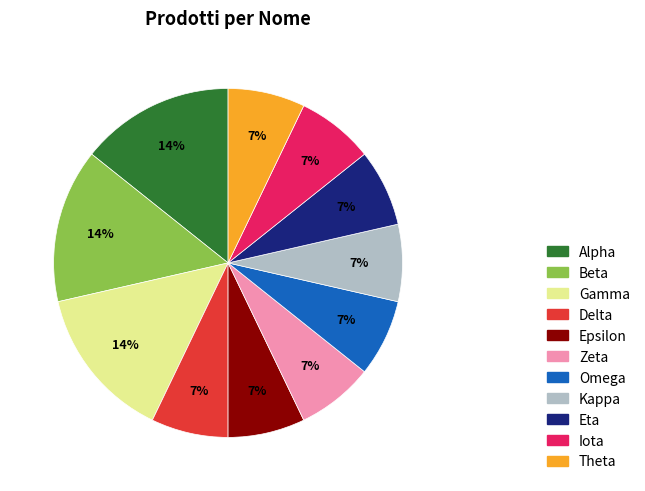

Does any single category account for the majority?

No